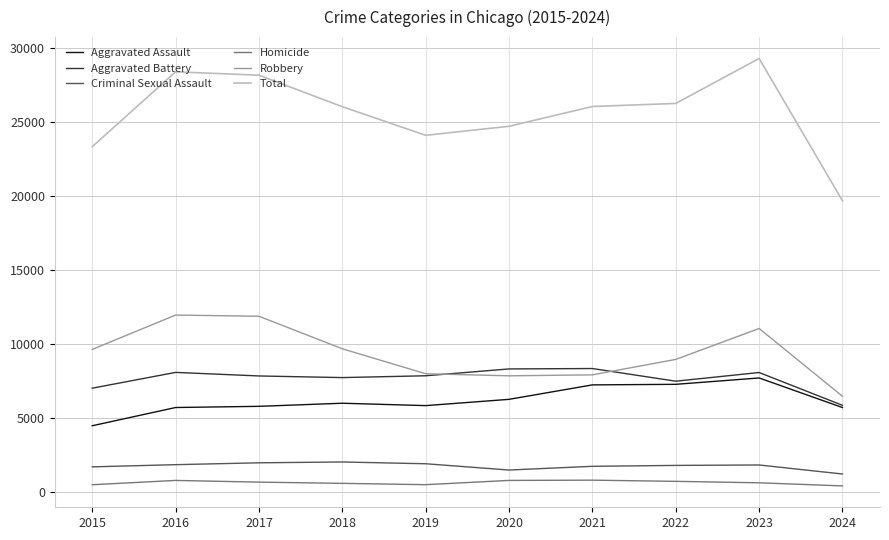

True or false: Homicide and Criminal Sexual Assault intersect in this chart.

False